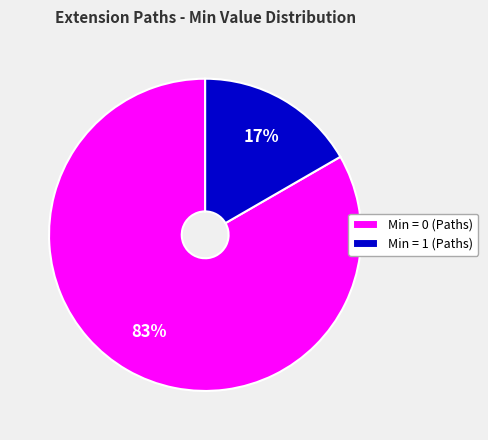

Which has a higher value, Min = 0 (Paths) or Min = 1 (Paths)?

Min = 0 (Paths)